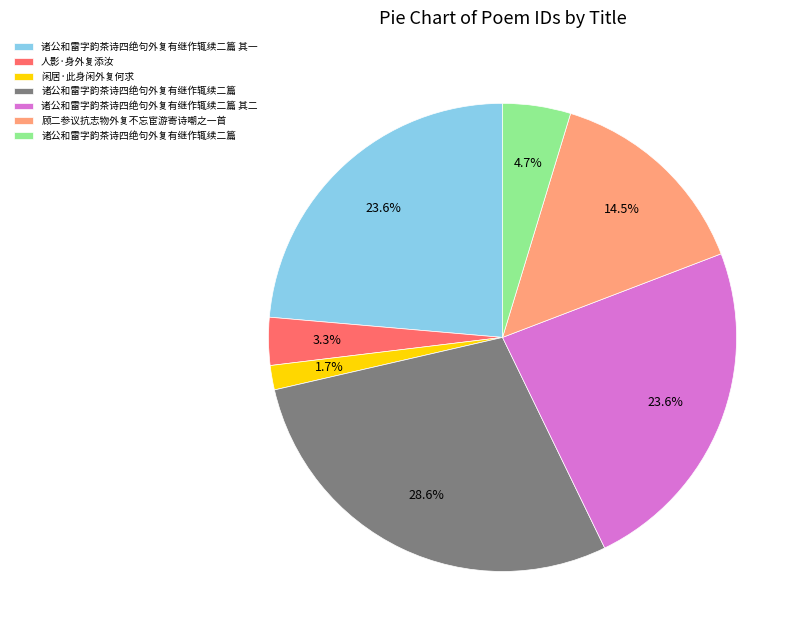

Does any single category account for the majority?

No